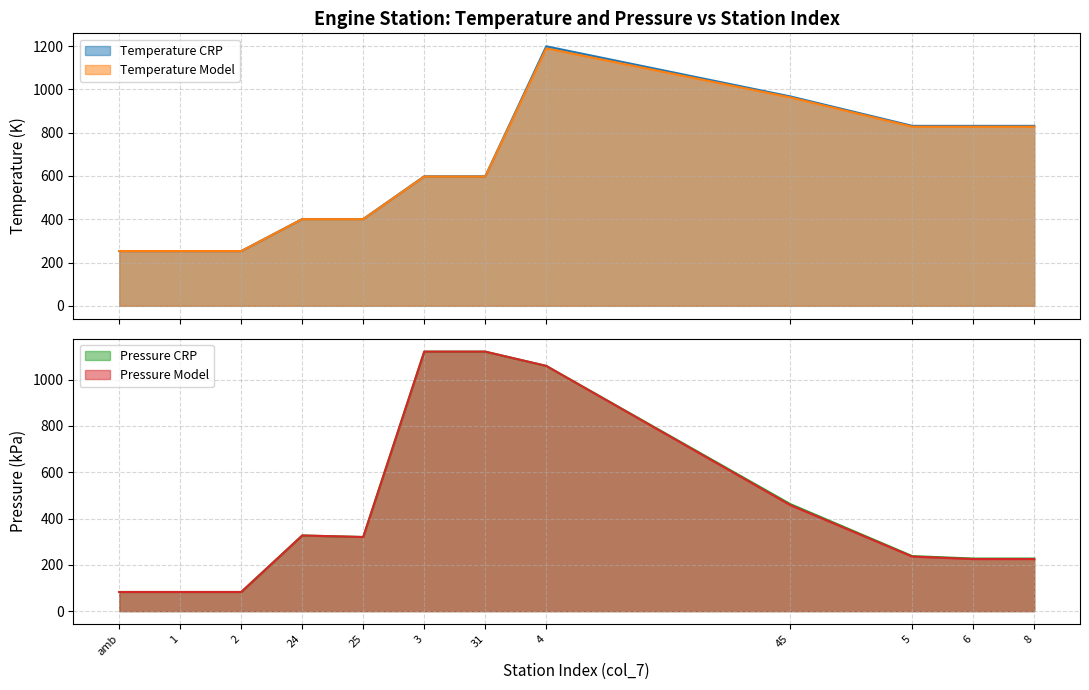

At which category is the sum across all series the highest?

4